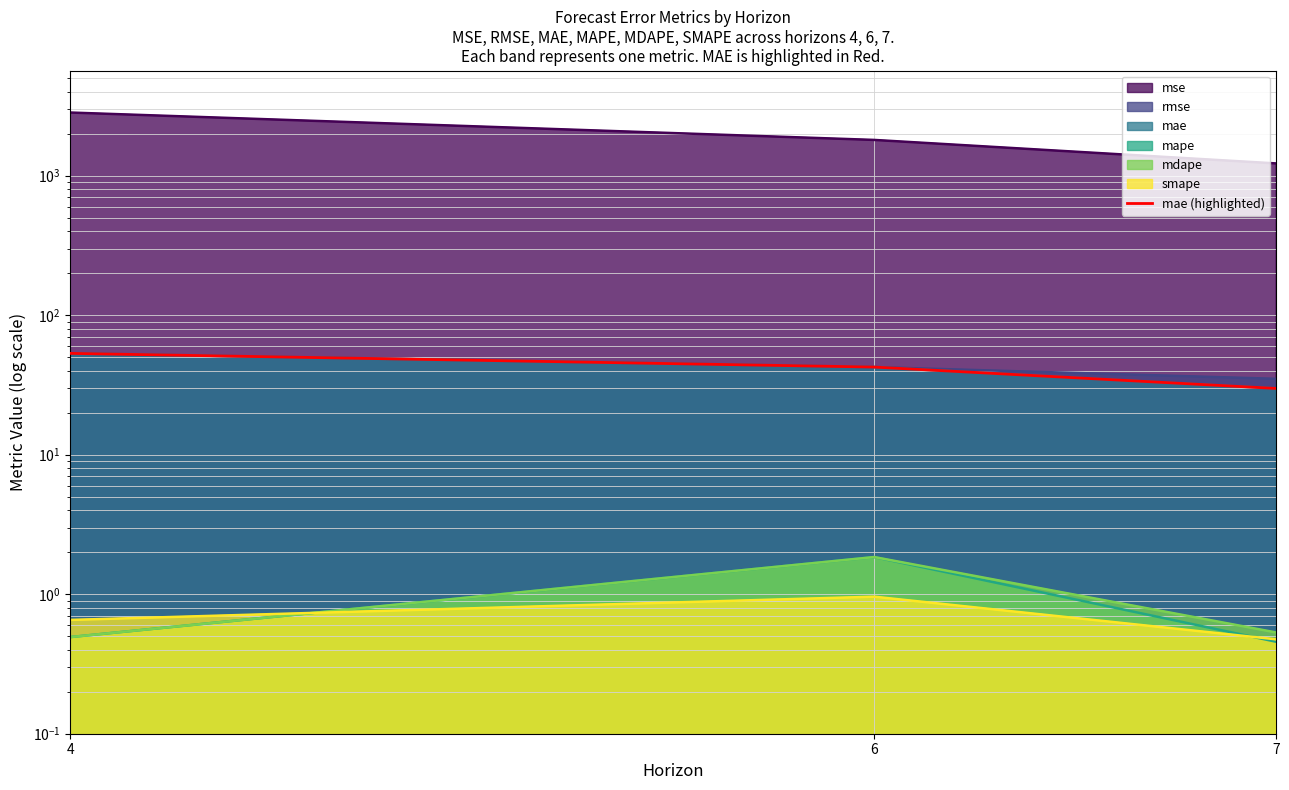

Rank the series by their maximum value, from lowest to highest.

smape, mape, mdape, rmse, mae, mse